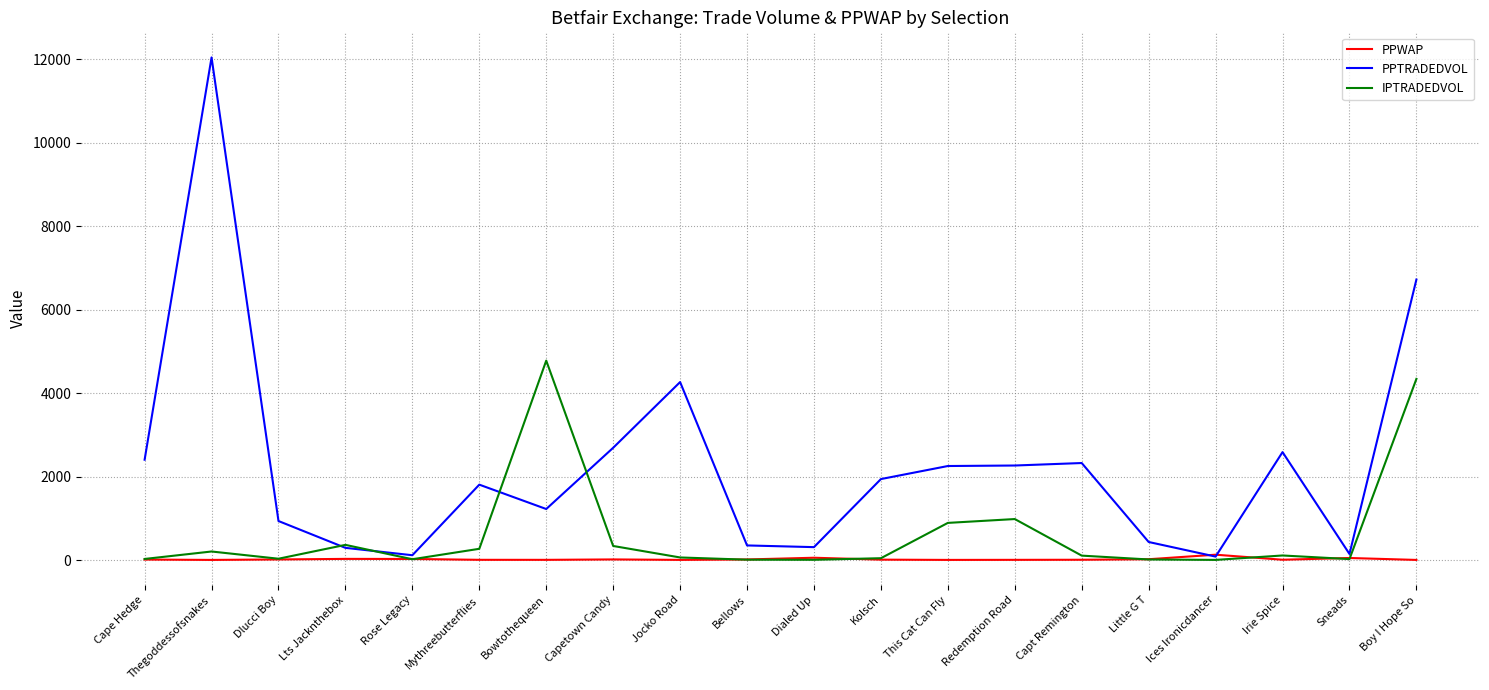

What is the greatest value displayed?

12047.8